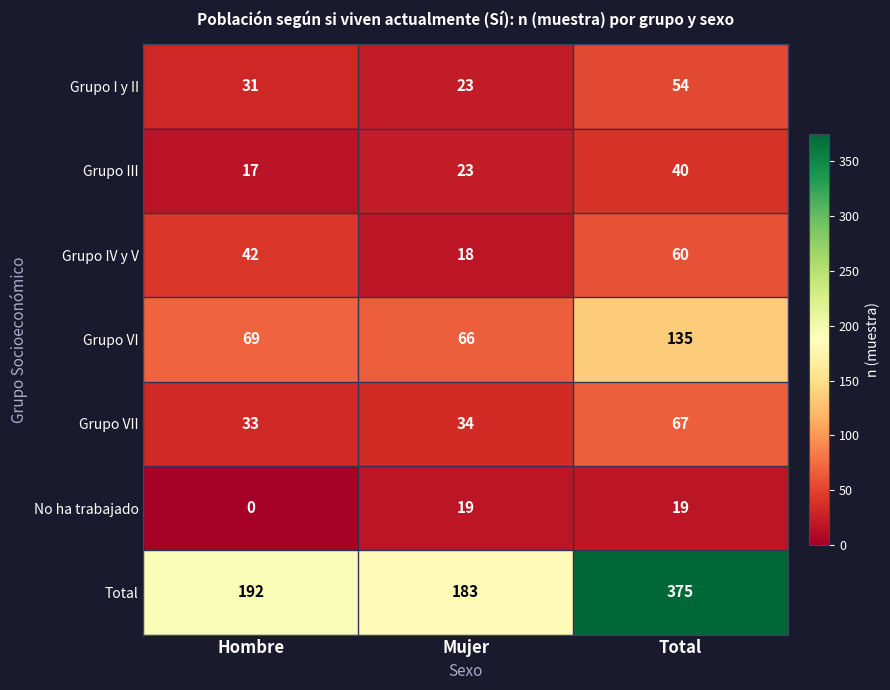

What is the difference between the Grupo VI values at Hombre and Total?

66